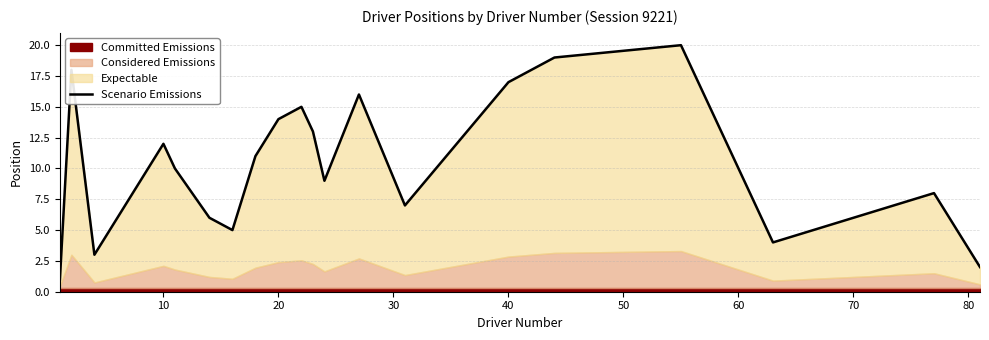

What is the average value?

10